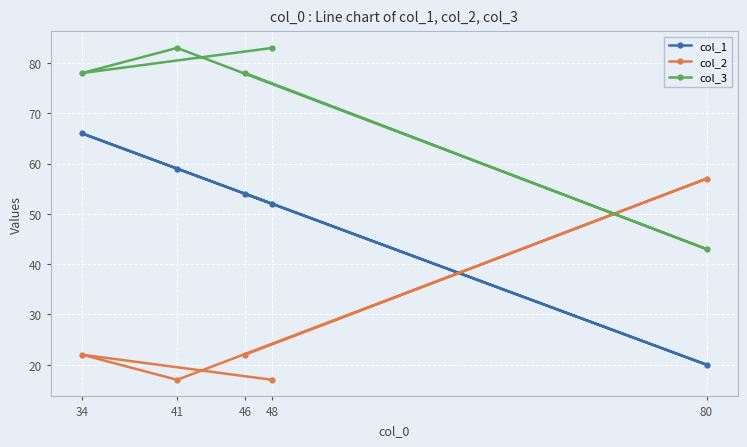

How many values in the col_3 series exceed 78?

2